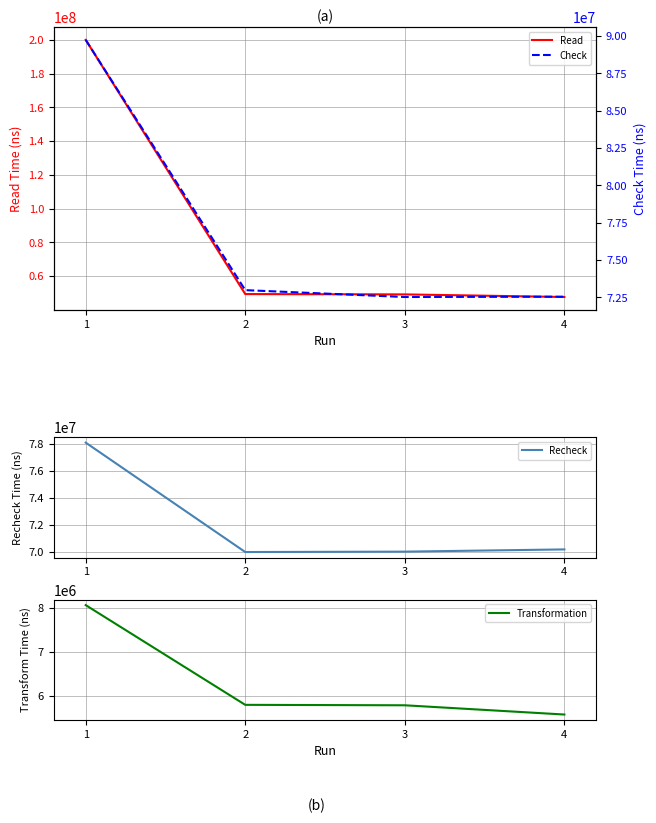

Where does the Read series first go above 49433690?

1